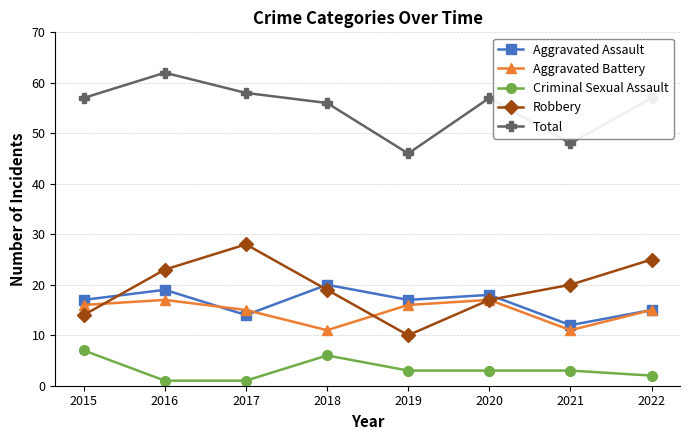

List the series in order of their peak value, lowest first.

Criminal Sexual Assault, Aggravated Battery, Aggravated Assault, Robbery, Total